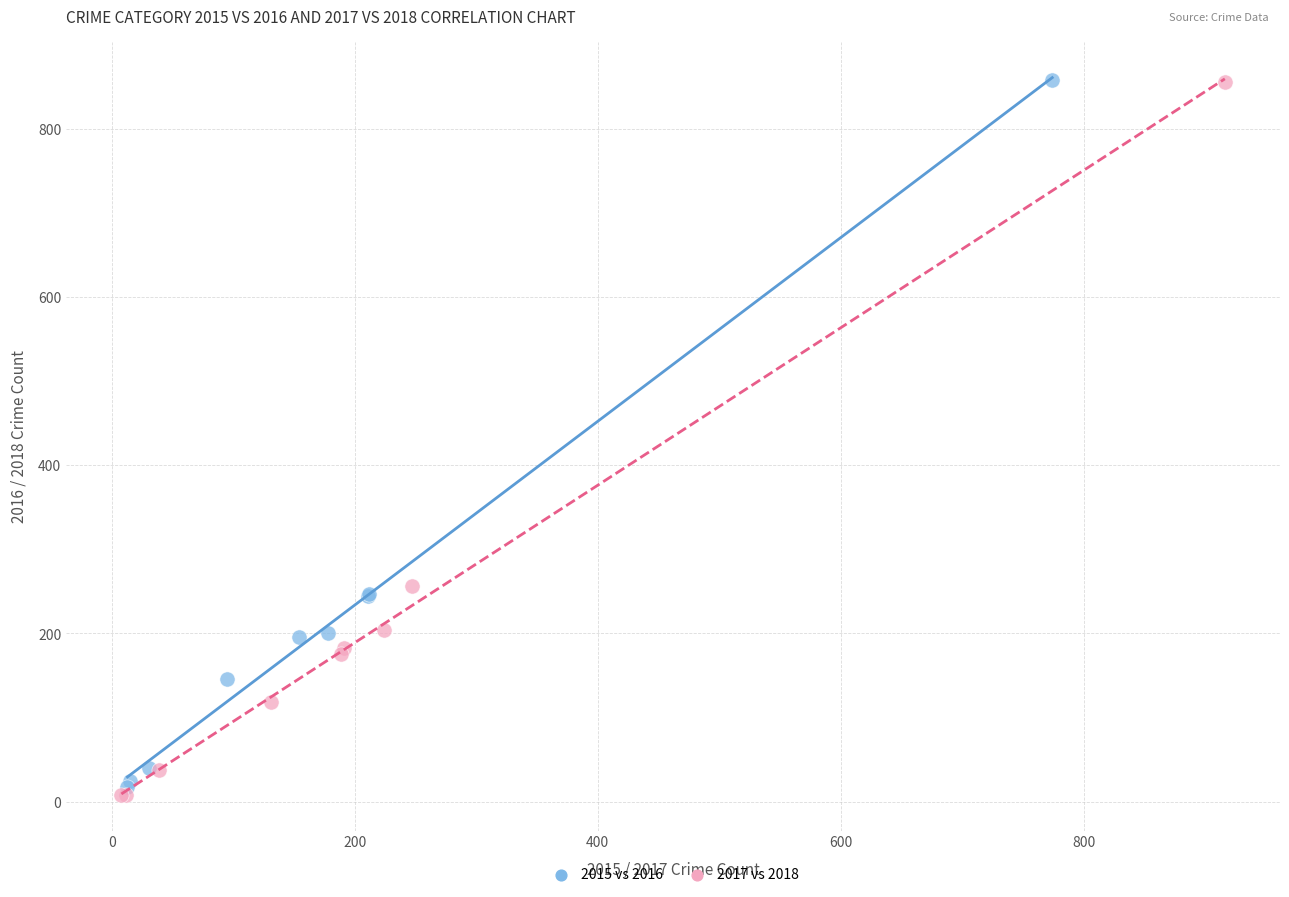

Which series has the largest Y range (max minus min)?

2017 vs 2018